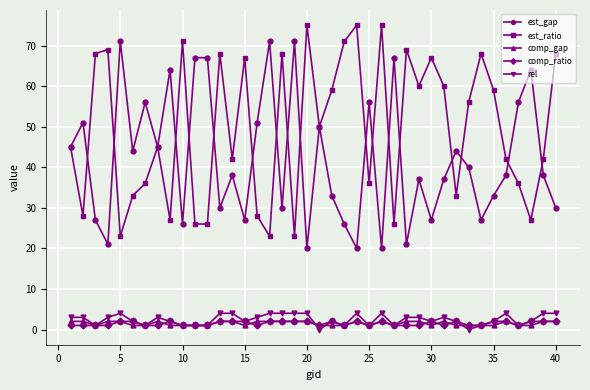

What is the greatest value displayed?

75